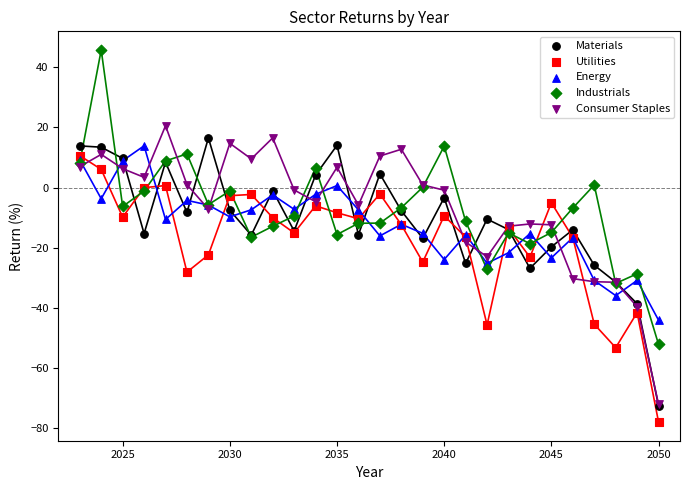

What are all the series names shown in the legend?

Materials, Utilities, Energy, Industrials, Consumer Staples